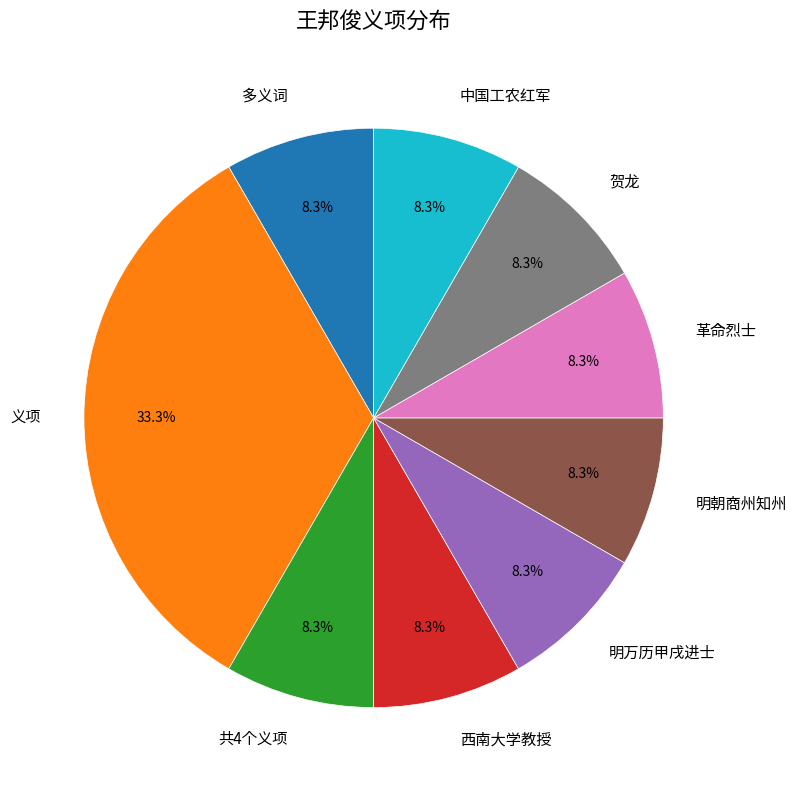

Approximately how many times larger is the value at 共4个义项 compared to 中国工农红军?

1.0